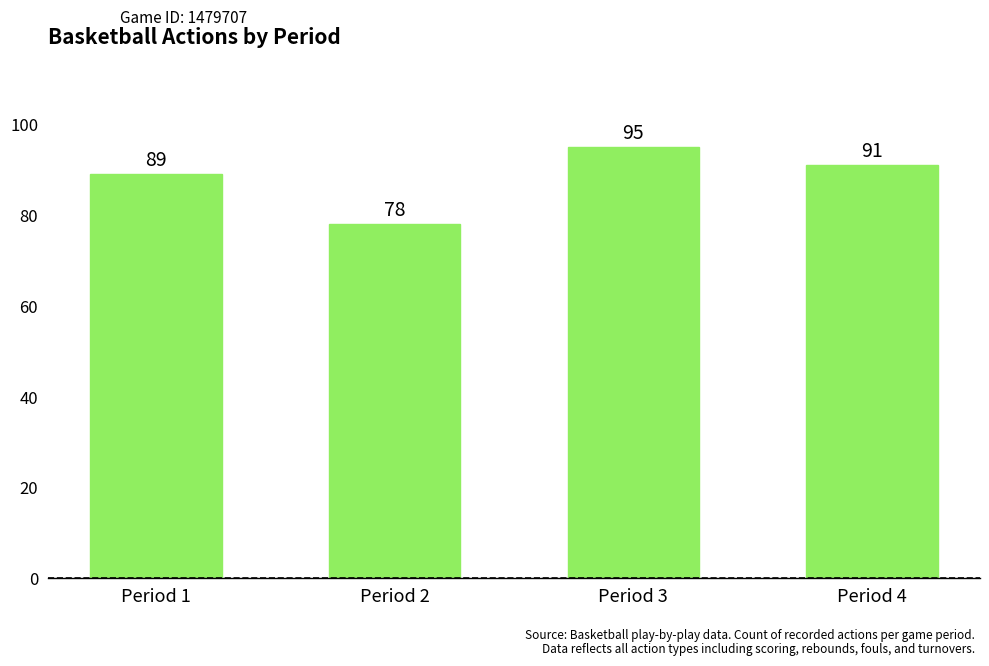

What value does the data have at Period 2, to the nearest 5?

80